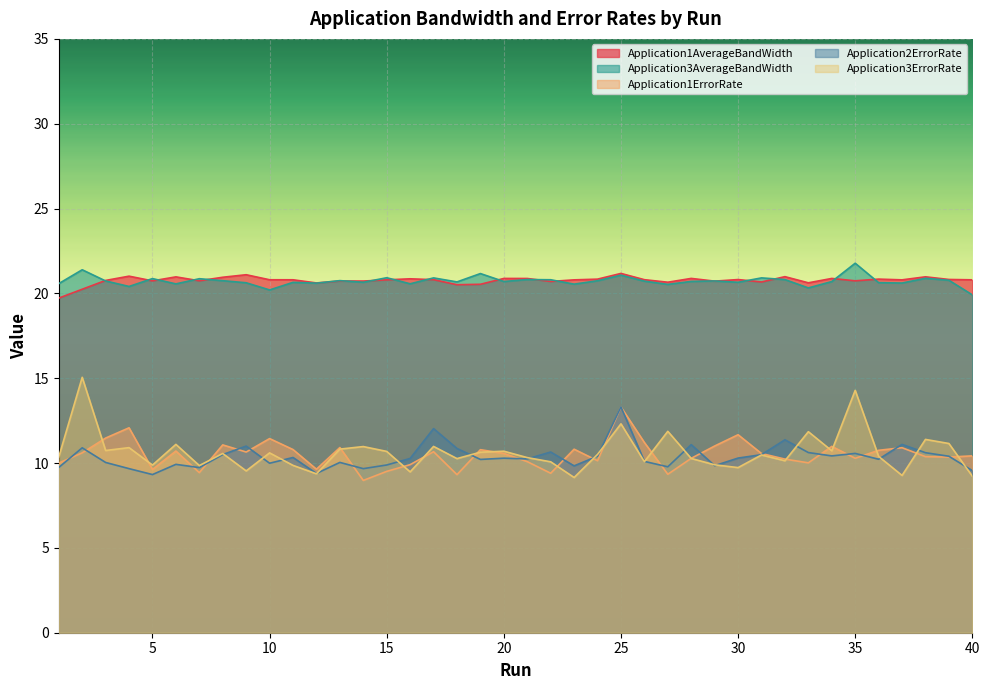

At which category is the sum across all series the highest?

25